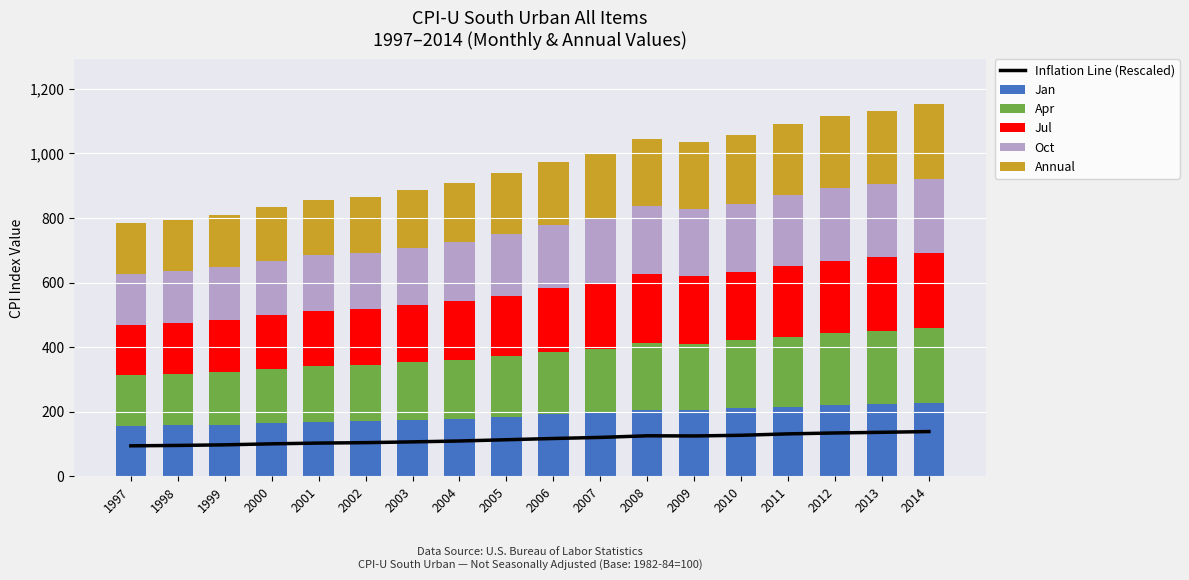

At which category is the sum across all series the highest?

2014